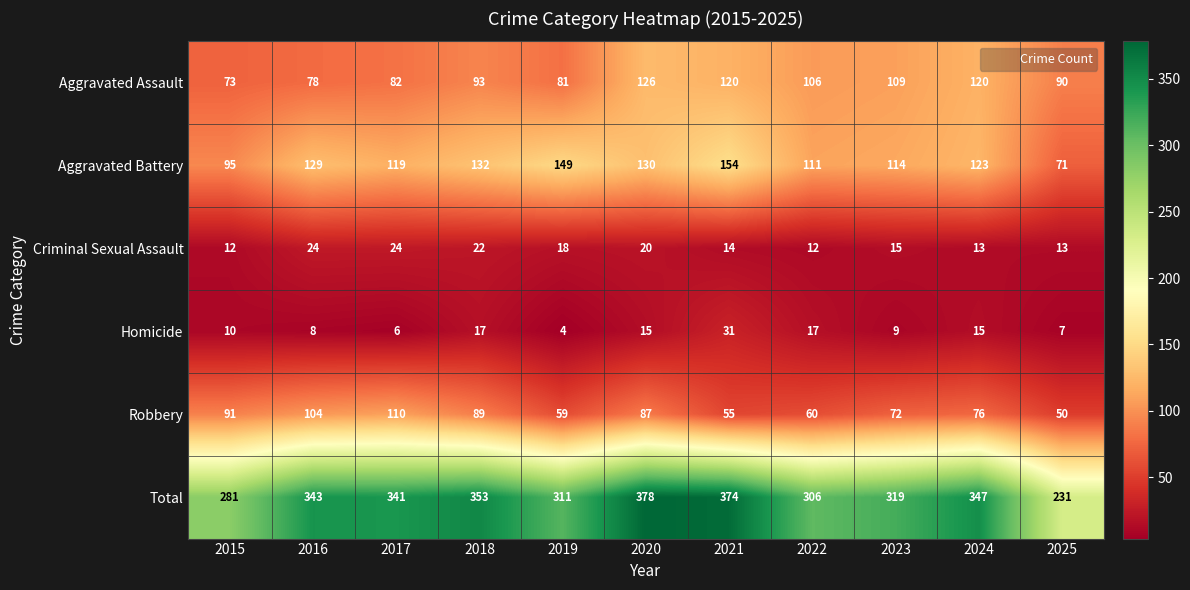

What is the smallest value displayed?

4